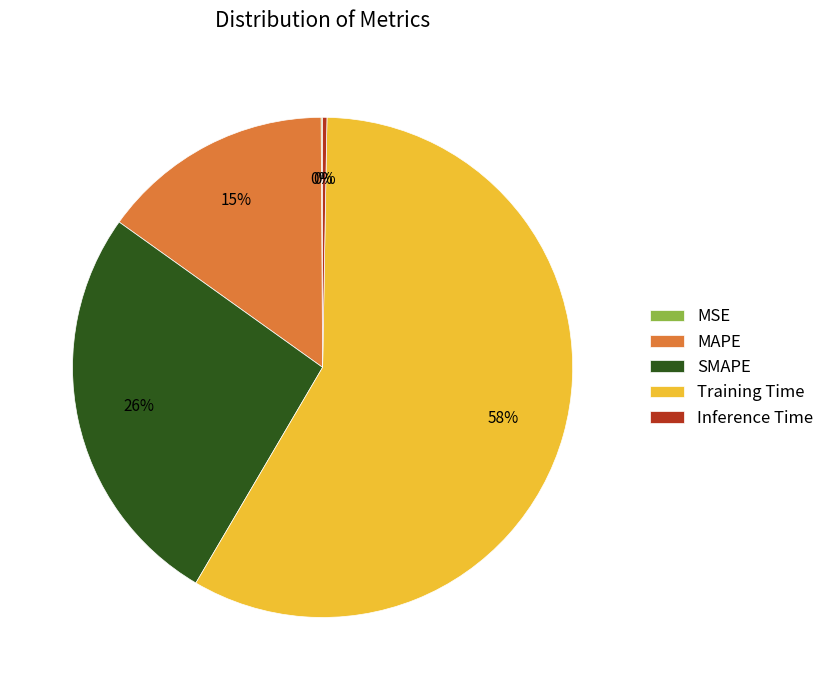

Between SMAPE and MAPE, which is larger?

SMAPE